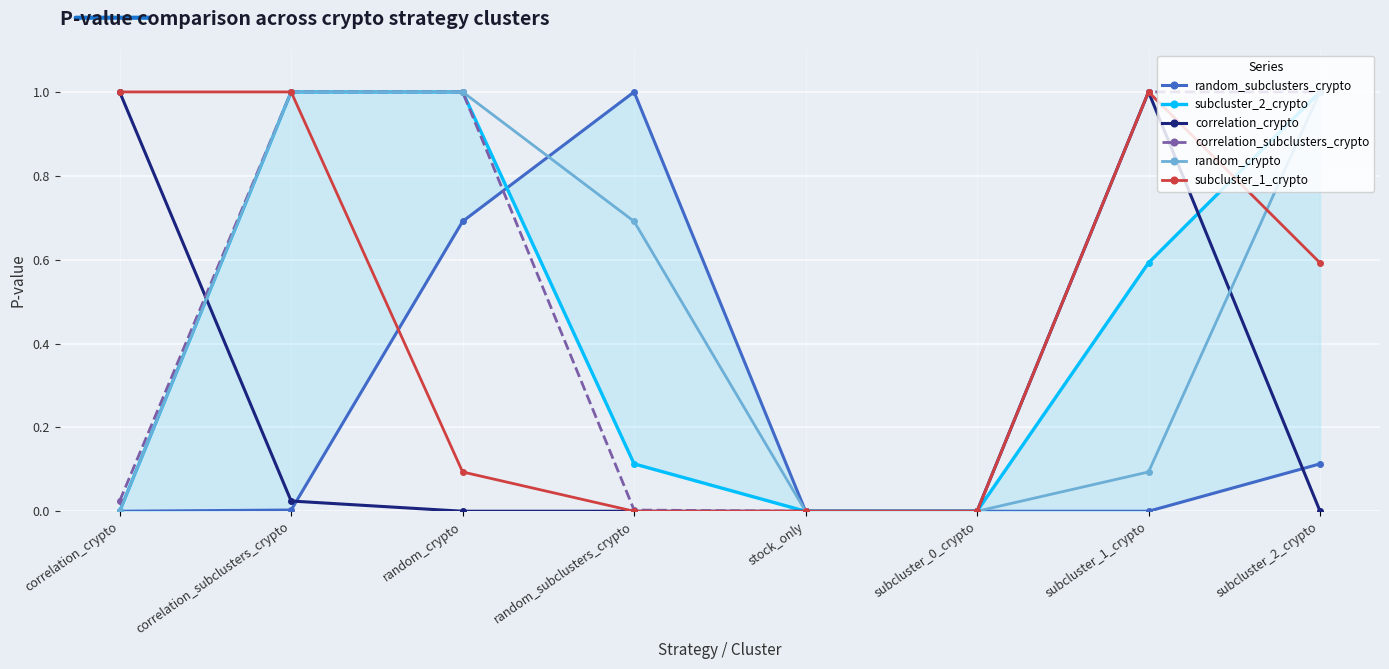

What is the spread (max minus min) of values at subcluster_2_crypto?

1.0